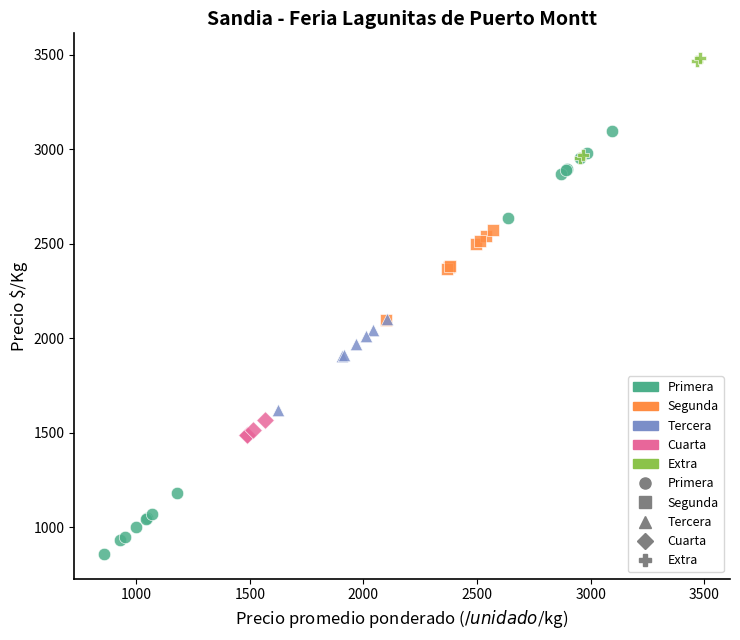

Which series contains the lowest Y value?

Primera